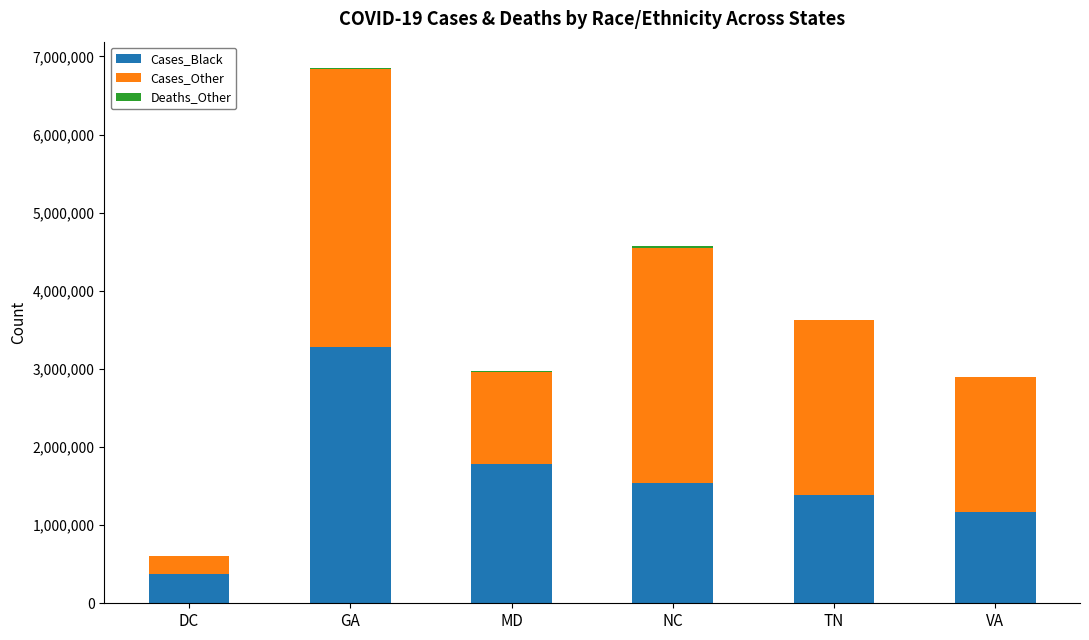

At which category is the sum across all series the highest?

GA